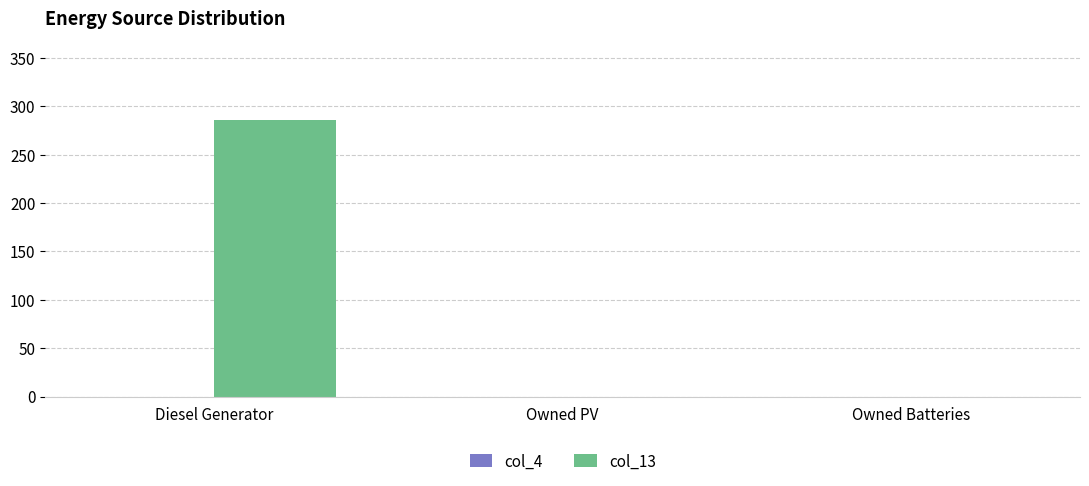

What is the sum of all values?

286